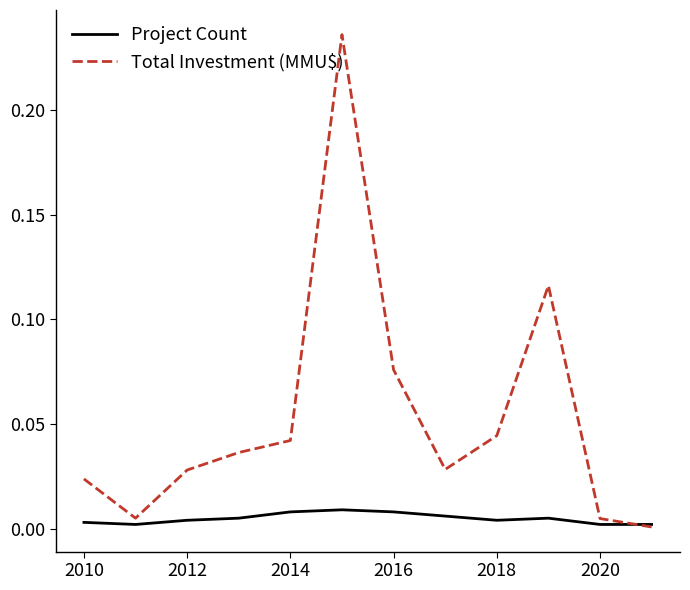

Which series has the largest total across all categories?

Total Investment (MMU$)